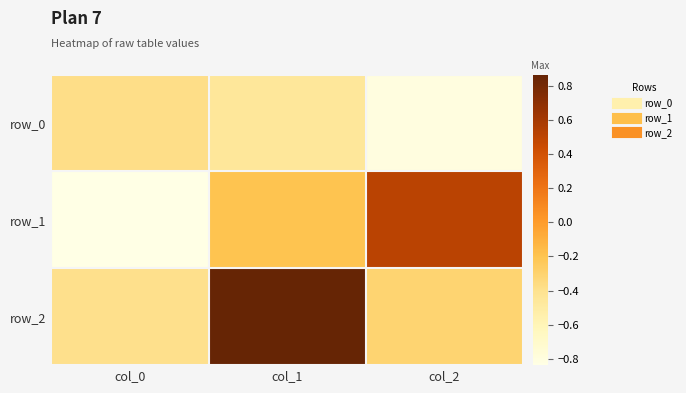

How many series are shown in this chart?

3